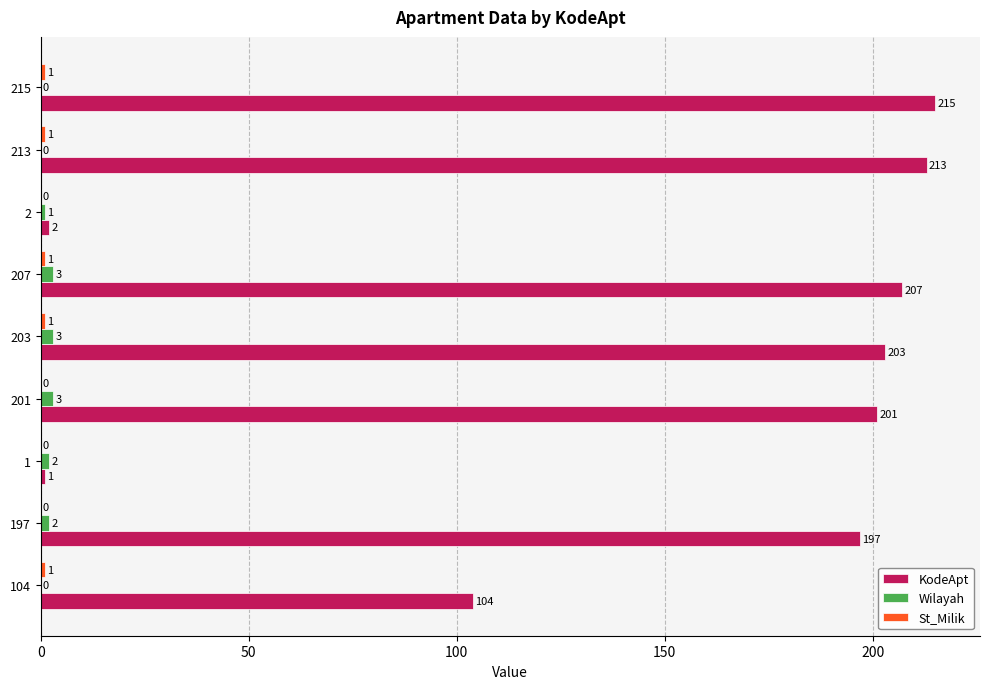

What is the total value across all series at 197?

199